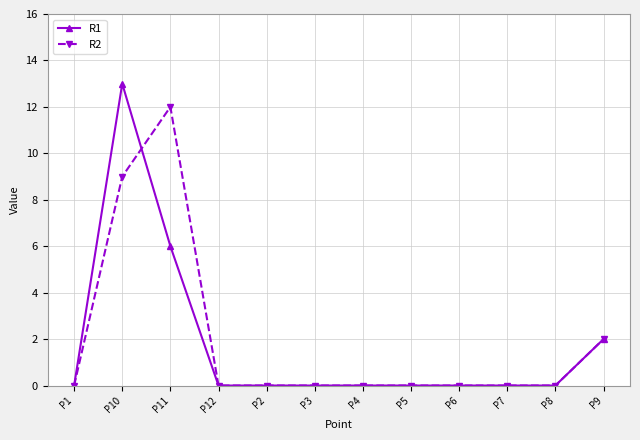

What is the sum of all R1 values?

21